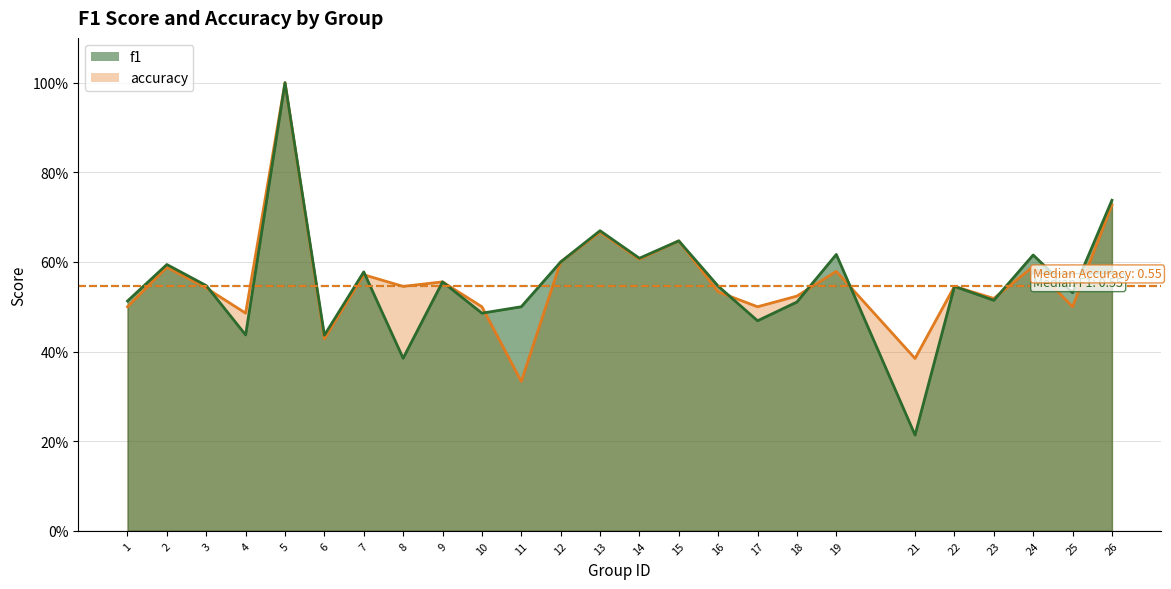

Is it true that accuracy equals 0.5 at 11?

False